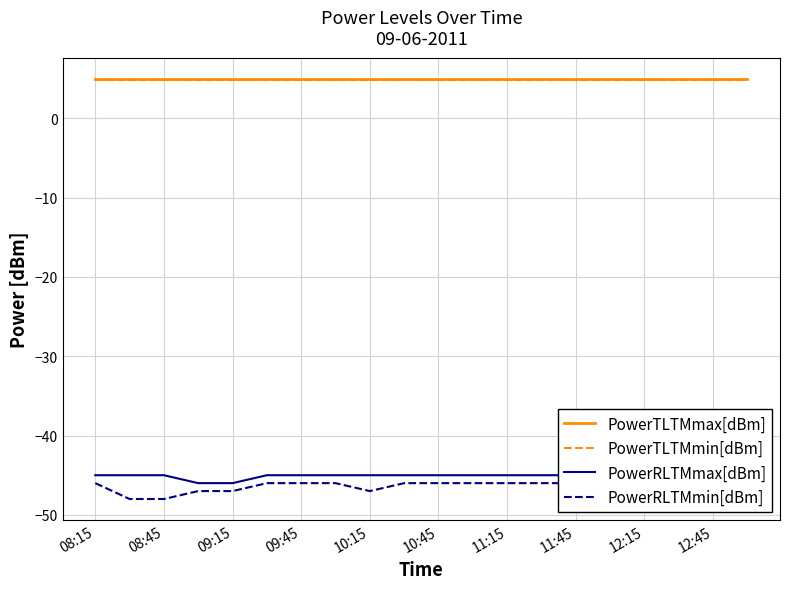

True or false: PowerTLTMmax[dBm] has a value of 5.0 at 09:45.

True